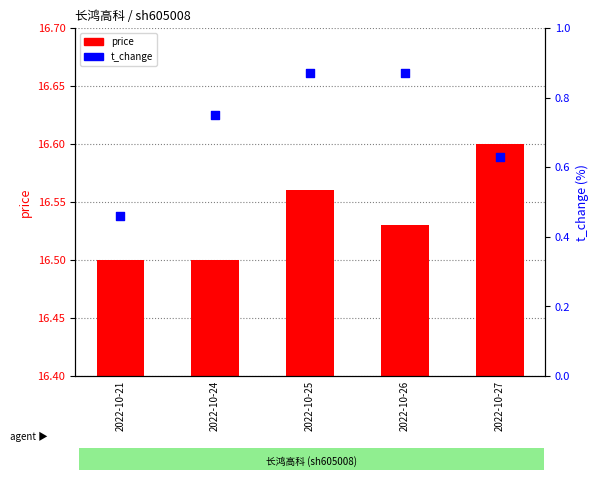

What are all the series names shown in the legend?

price, t_change